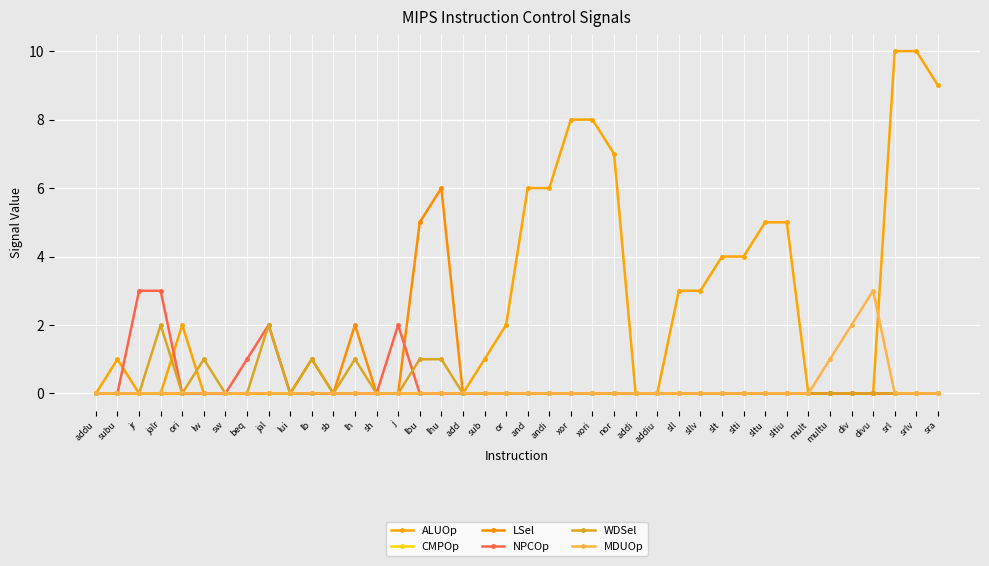

Which has a higher value, add or or?

or